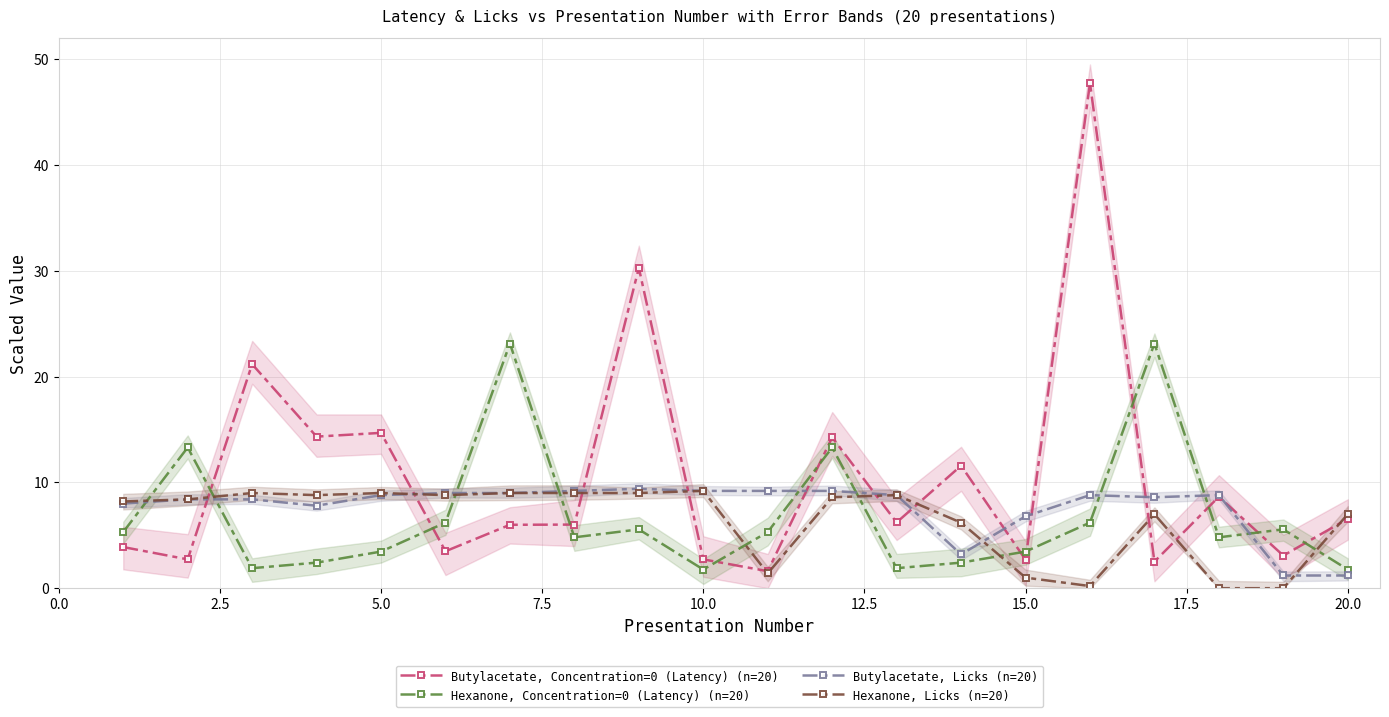

Does the chart display data point markers on the line(s)?

Yes